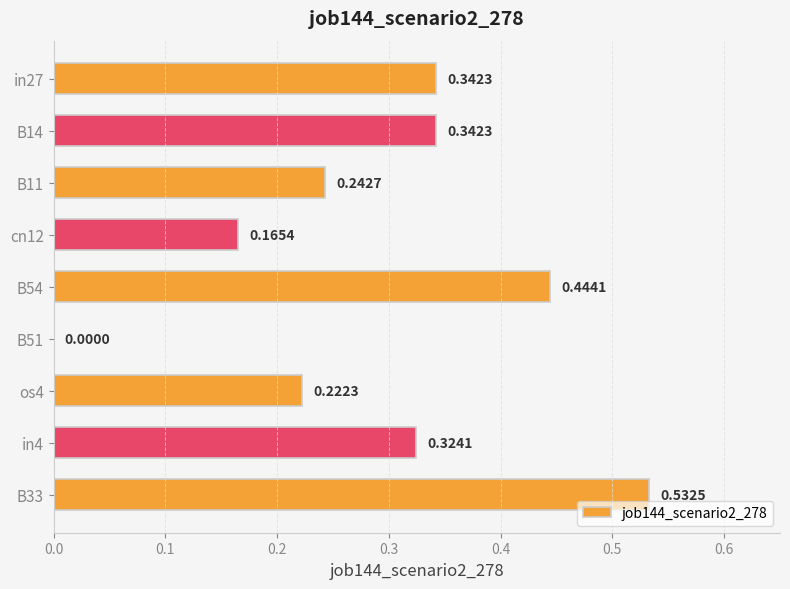

How many values are above zero?

8